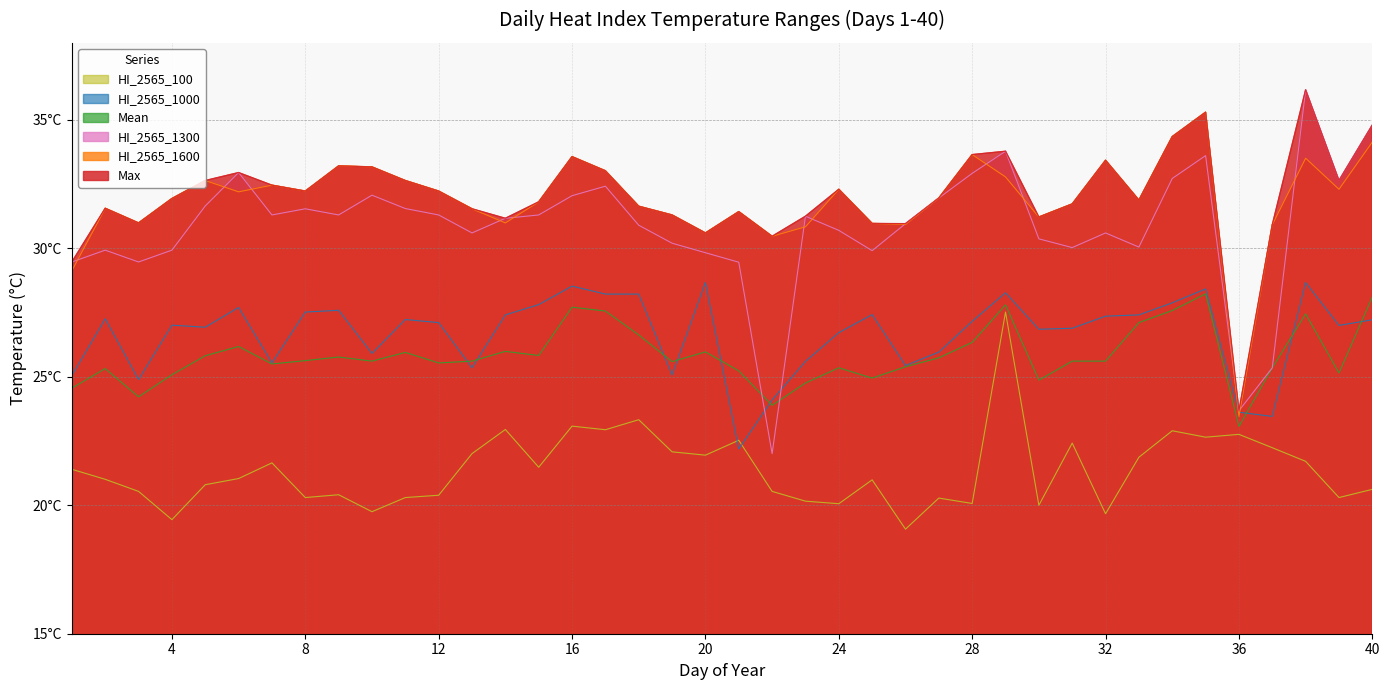

At how many categories does at least one series exceed 21?

40